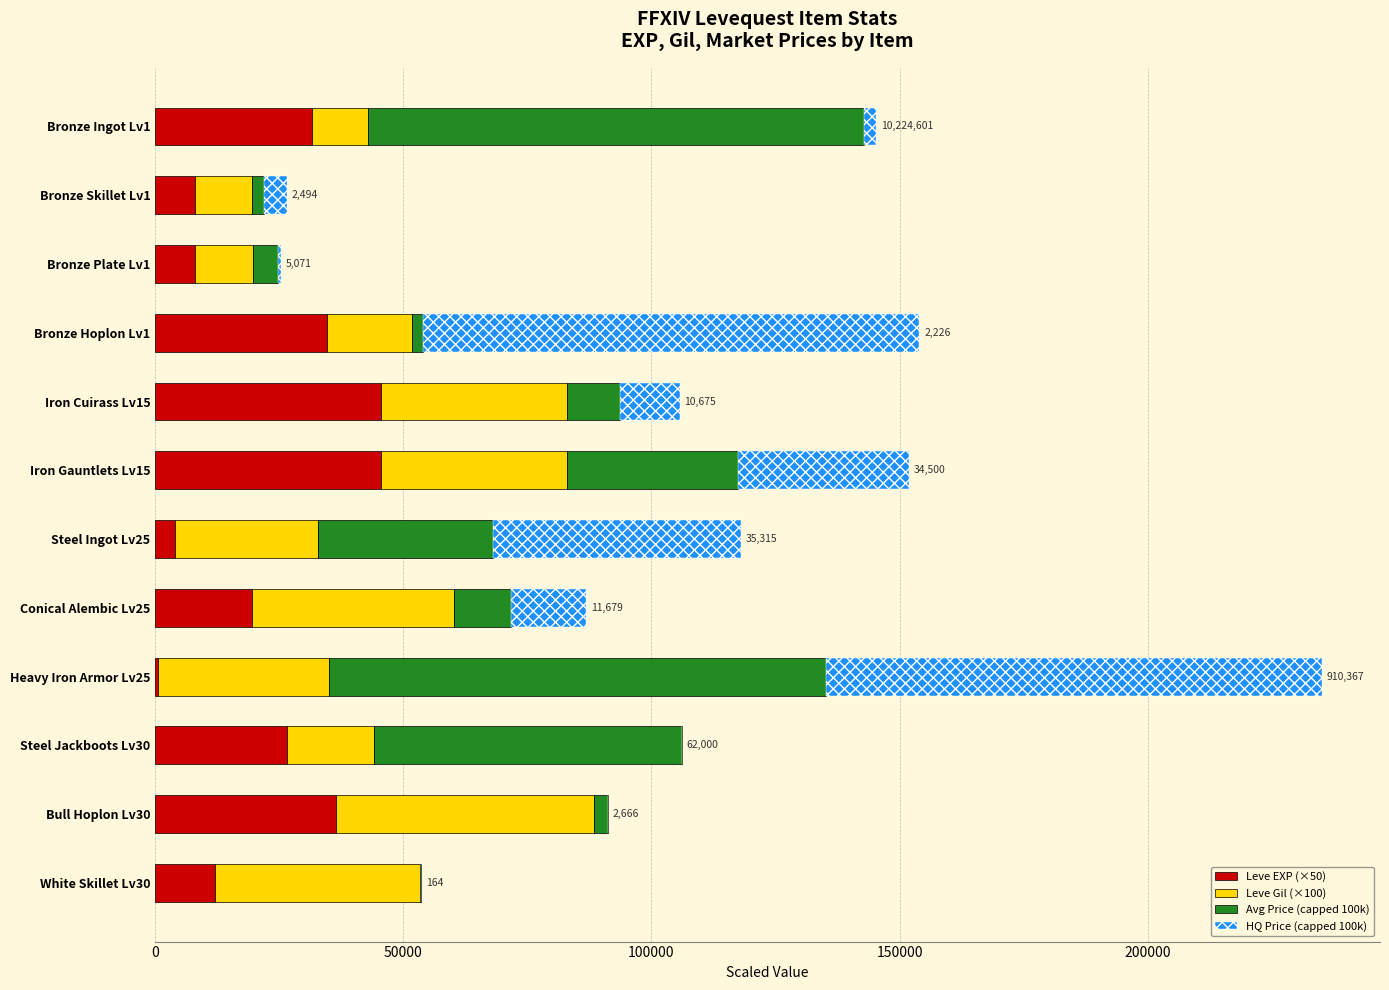

At which category is the sum across all series the highest?

Heavy Iron Armor Lv25